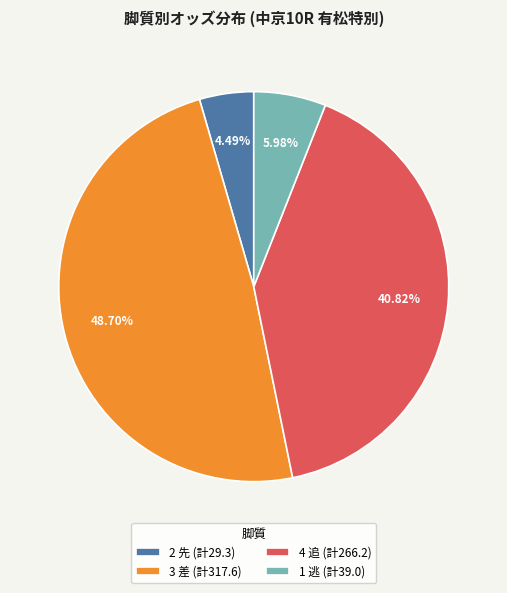

Is the sum of 4 追 (計266.2) and 2 先 (計29.3) greater than half?

No